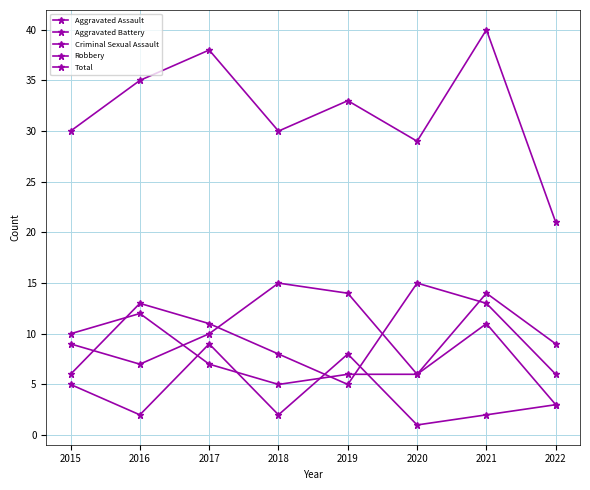

Which series has the largest total across all categories?

Total